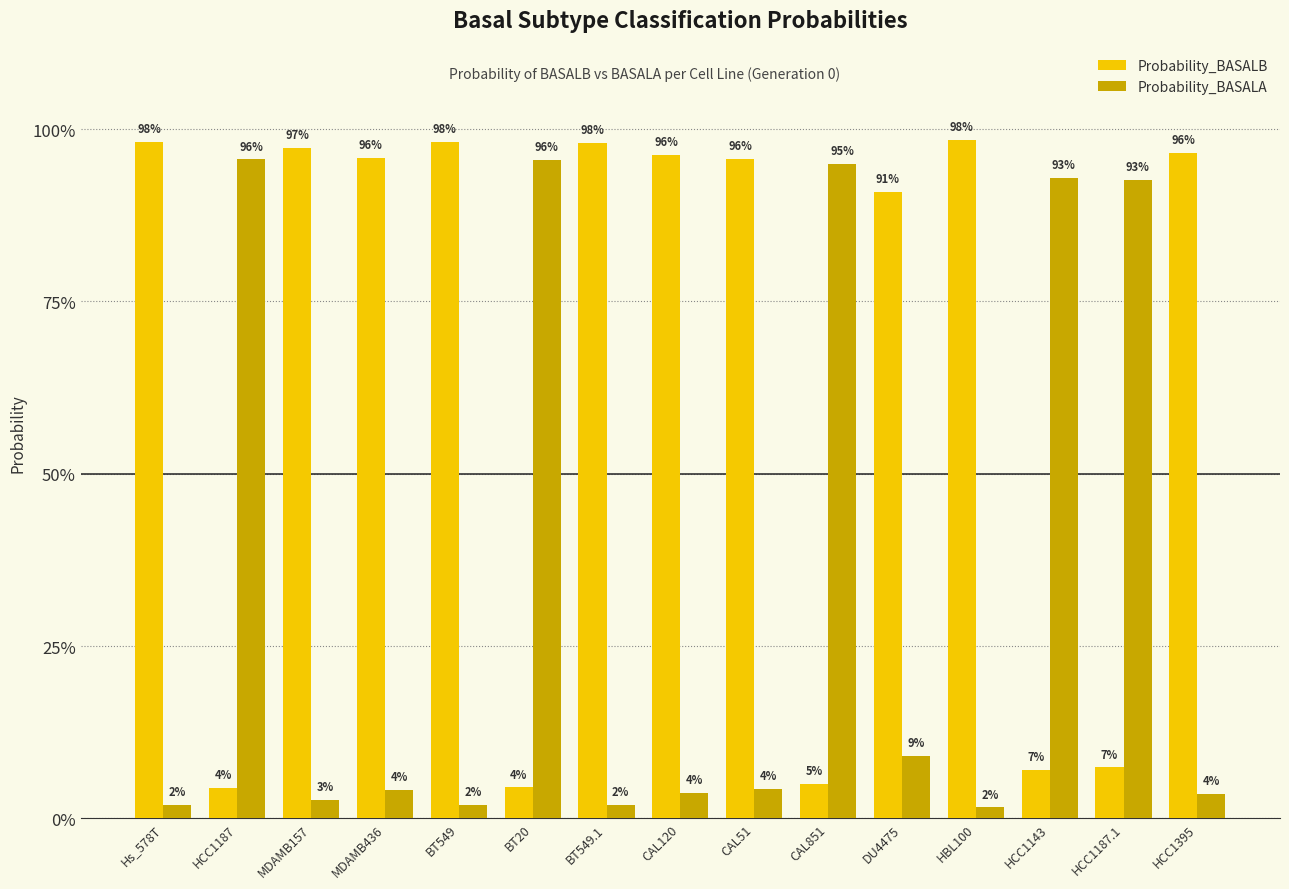

What are all the series names shown in the legend?

Probability_BASALB, Probability_BASALA